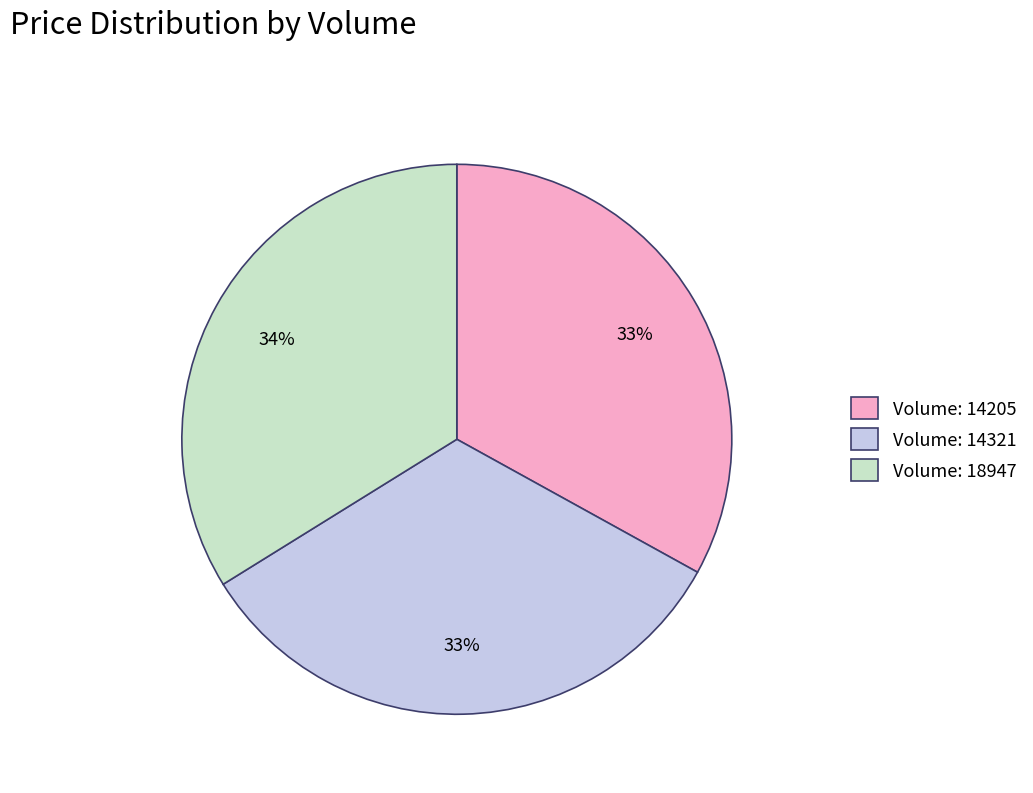

Is it true that Volume: 14321 is 33% of the pie?

True